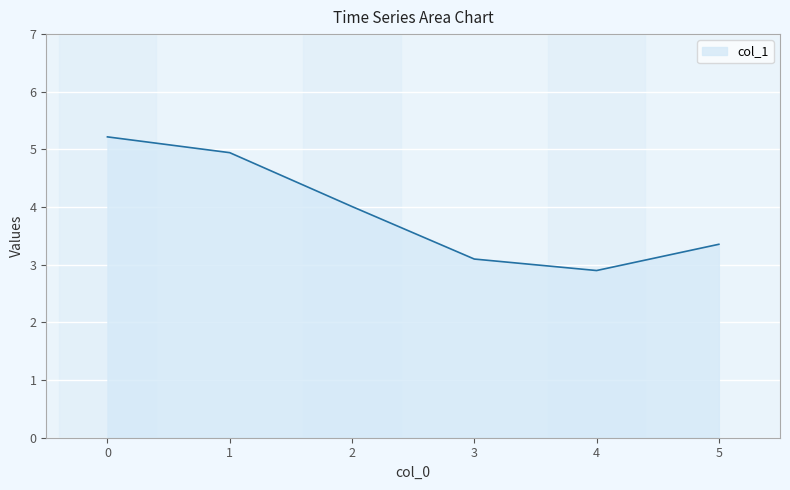

Reading left to right, list all the values displayed in this chart.

5.2	4.9	4.0	3.1	2.9	3.4